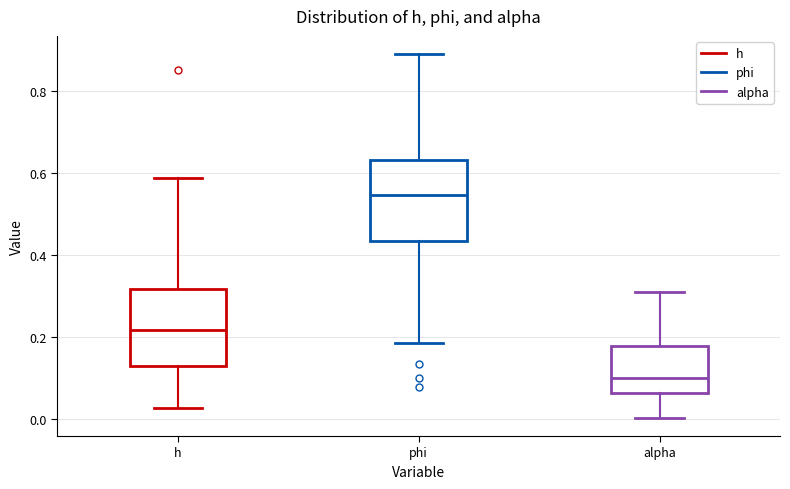

Reading left to right, transcribe this box plot: for each box, give where its median line is, the range the box spans, and where its two whiskers end, as read against the y-axis. The values are not printed on the chart, so give them approximately, as read against the axis.

h: median 0.22, box 0.12 to 0.32, whiskers 0.02 to 0.58
phi: median 0.54, box 0.44 to 0.64, whiskers 0.18 to 0.88
alpha: median 0.10, box 0.06 to 0.18, whiskers 0.00 to 0.30